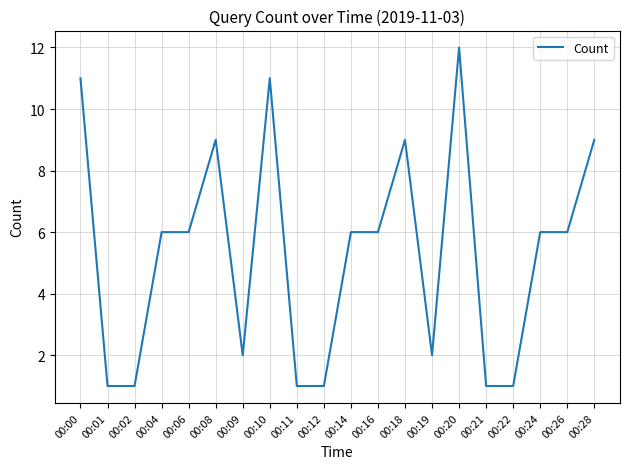

True or false: the data shows 10 at 00:04.

False